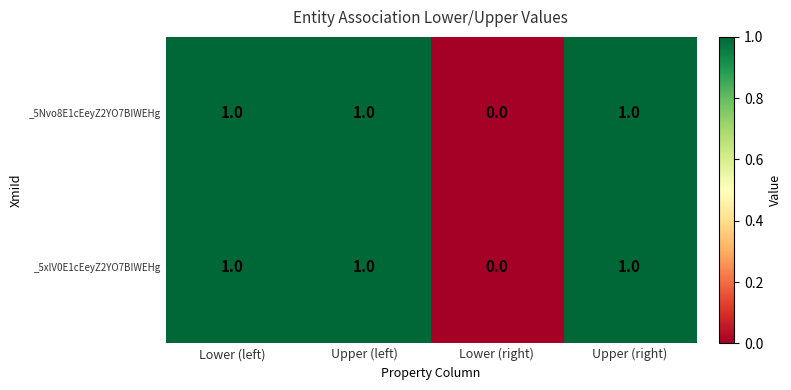

Reading right to left, transcribe all the data shown in this chart.

_5Nvo8E1cEeyZ2YO7BIWEHg: 1	0	1	1
_5xlV0E1cEeyZ2YO7BIWEHg: 1	0	1	1